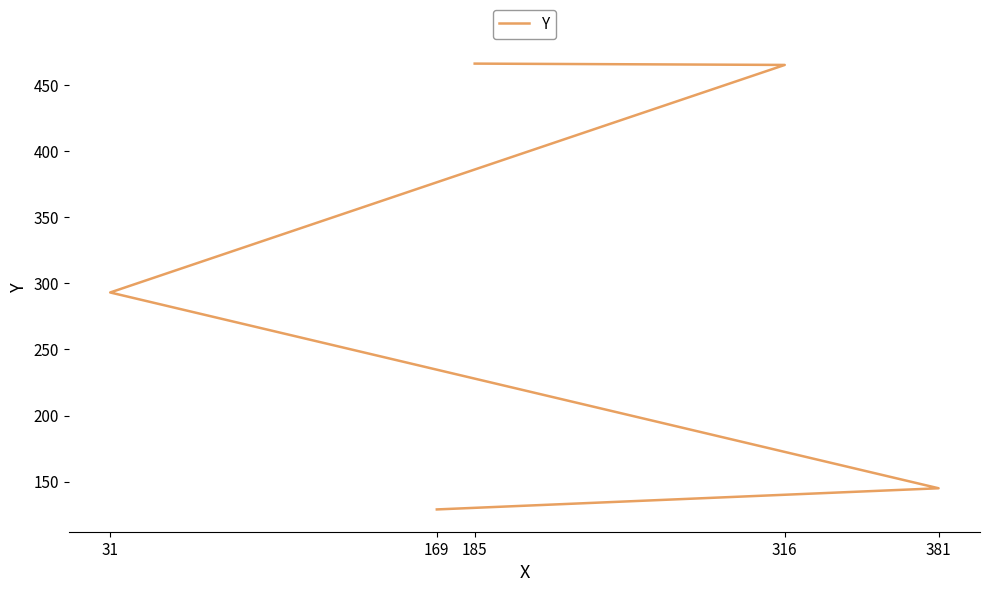

Reading right to left, extract all data points from this chart.

185=466	316=465	31=293	381=145	169=129